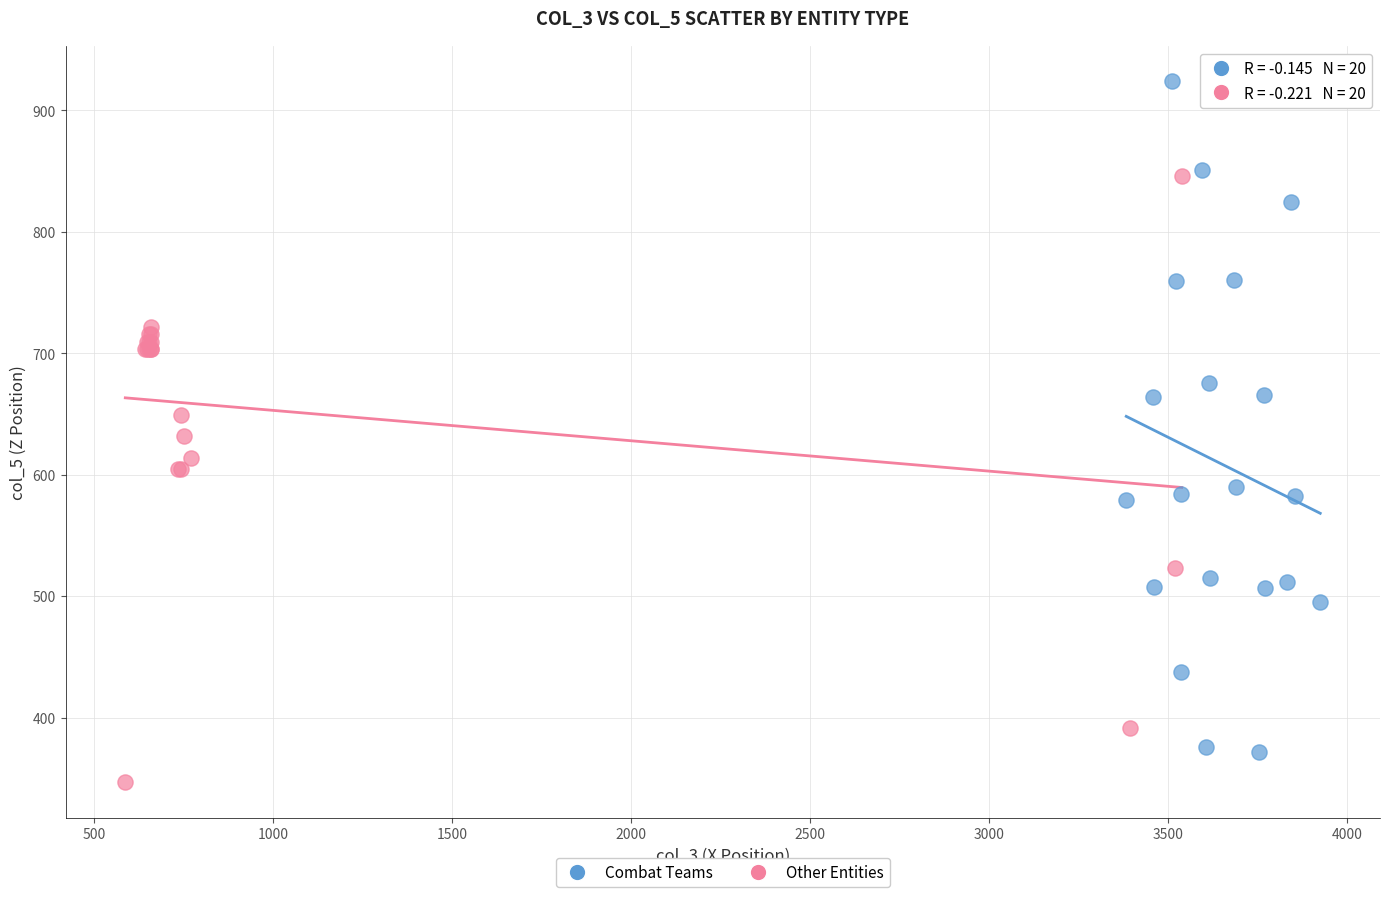

Which series contains the lowest Y value?

Other Entities